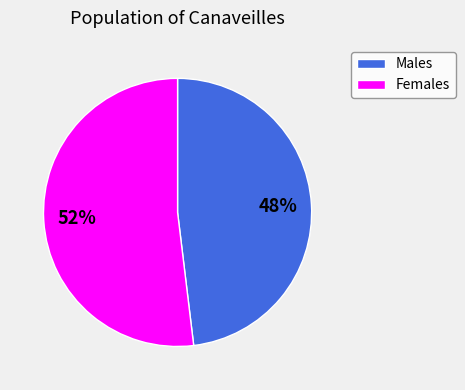

How many segments does this pie chart have?

2